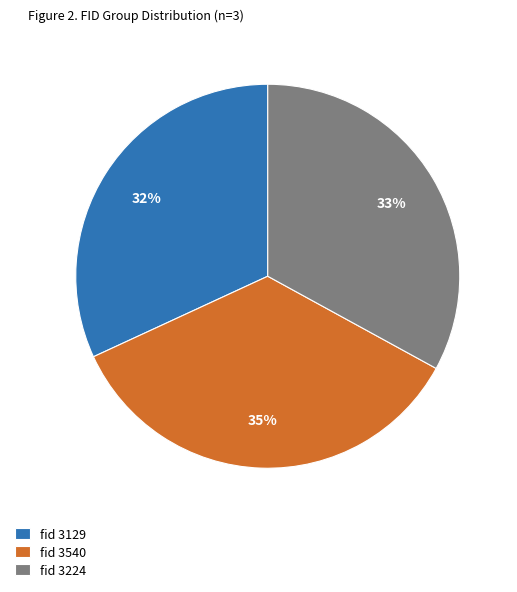

How many segments does this pie chart have?

3